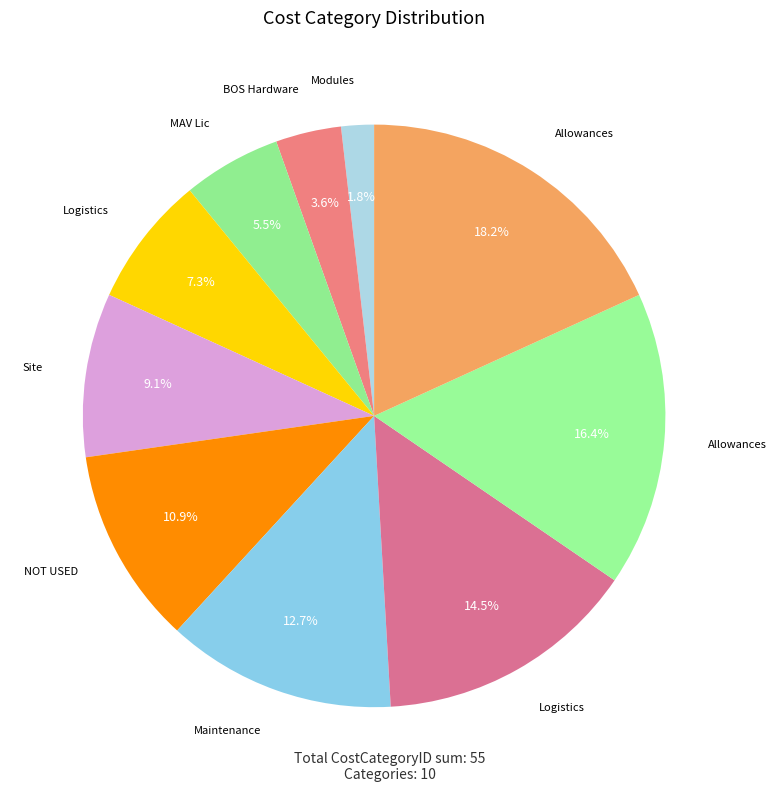

Count the number of slices in the pie.

10